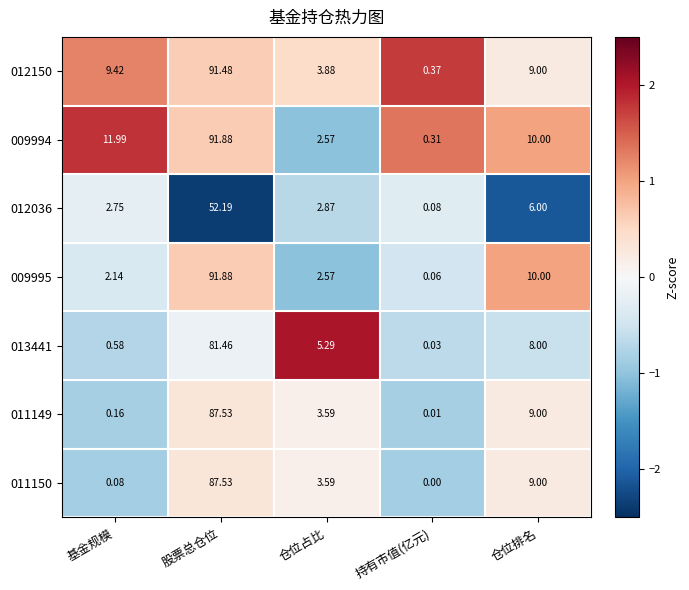

At which label does 009994 first exceed 10?

基金规模